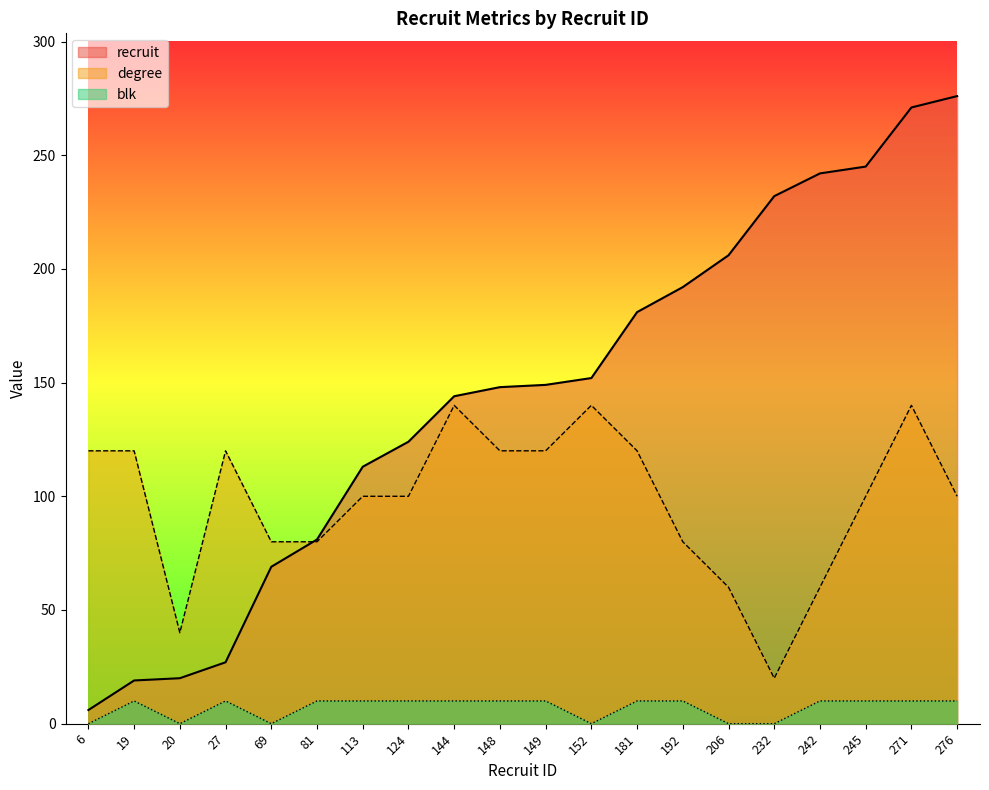

What value does the recruit series have at 192?

192